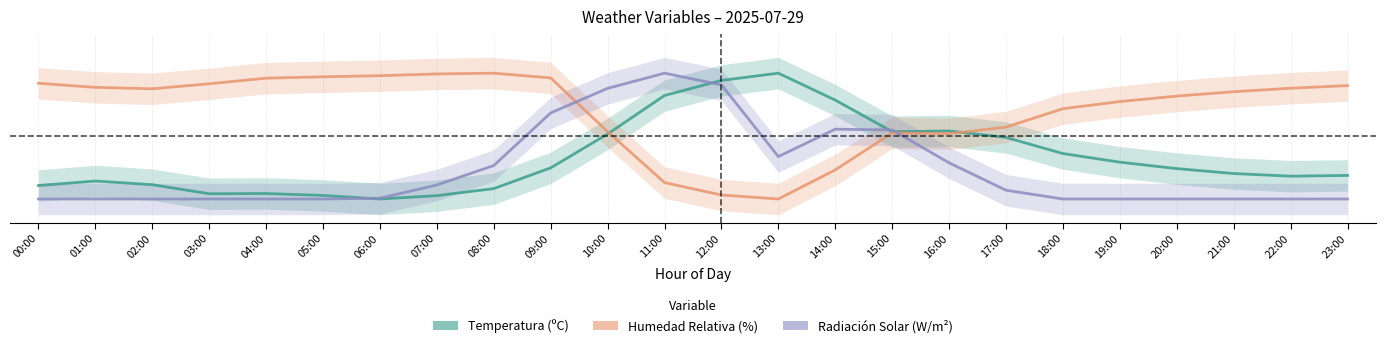

Which series changed the most between 01:00 and 10:00?

Radiación Solar (W/m²)